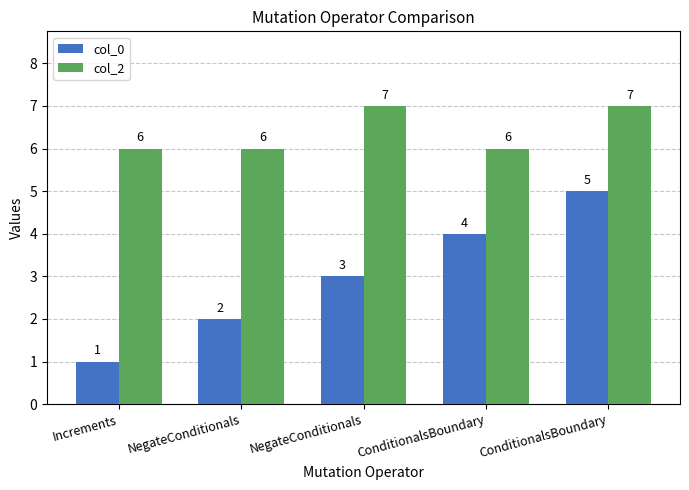

Reading left to right, transcribe all the data shown in this chart.

col_0: Increments=1	NegateConditionals=2	NegateConditionals=3	ConditionalsBoundary=4	ConditionalsBoundary=5
col_2: Increments=6	NegateConditionals=6	NegateConditionals=7	ConditionalsBoundary=6	ConditionalsBoundary=7